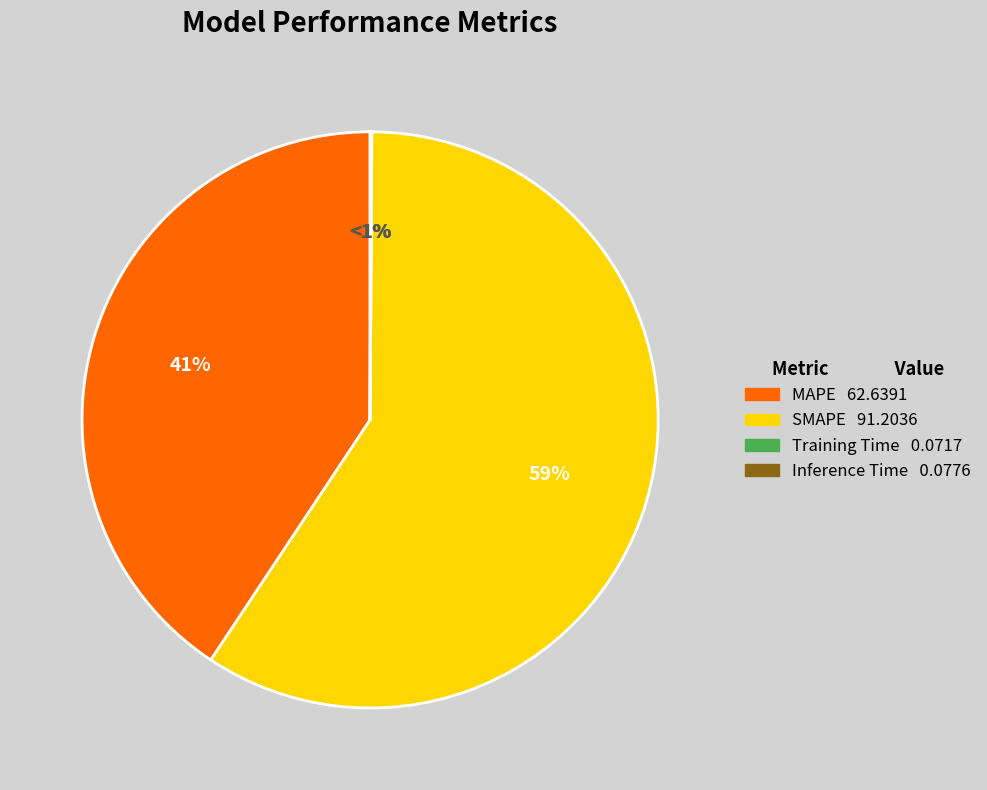

Is the sum of SMAPE and MAPE greater than half?

Yes